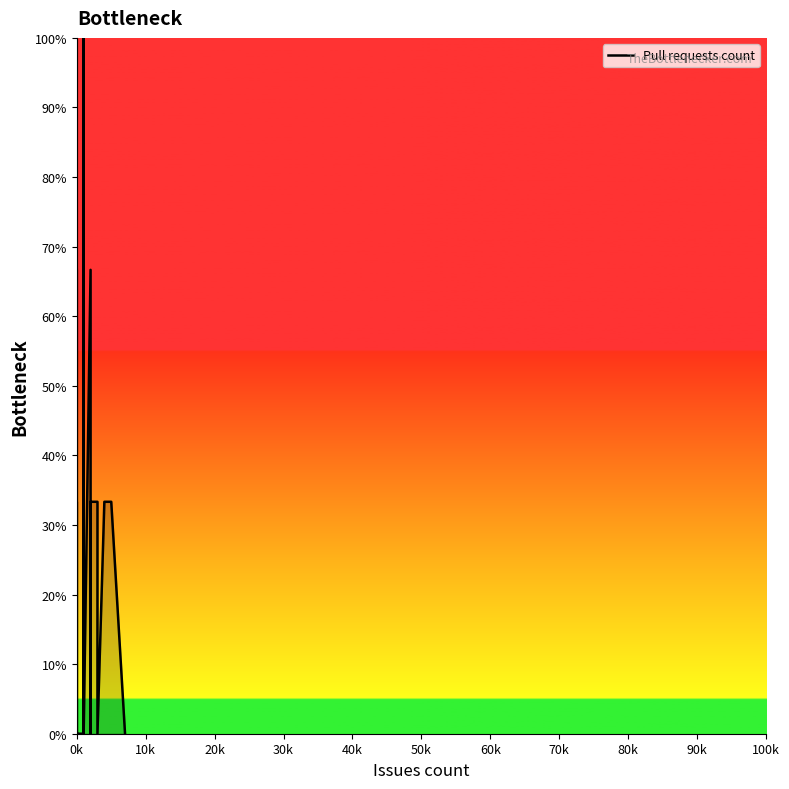

True or false: the data shows -31.6 at 31.

False